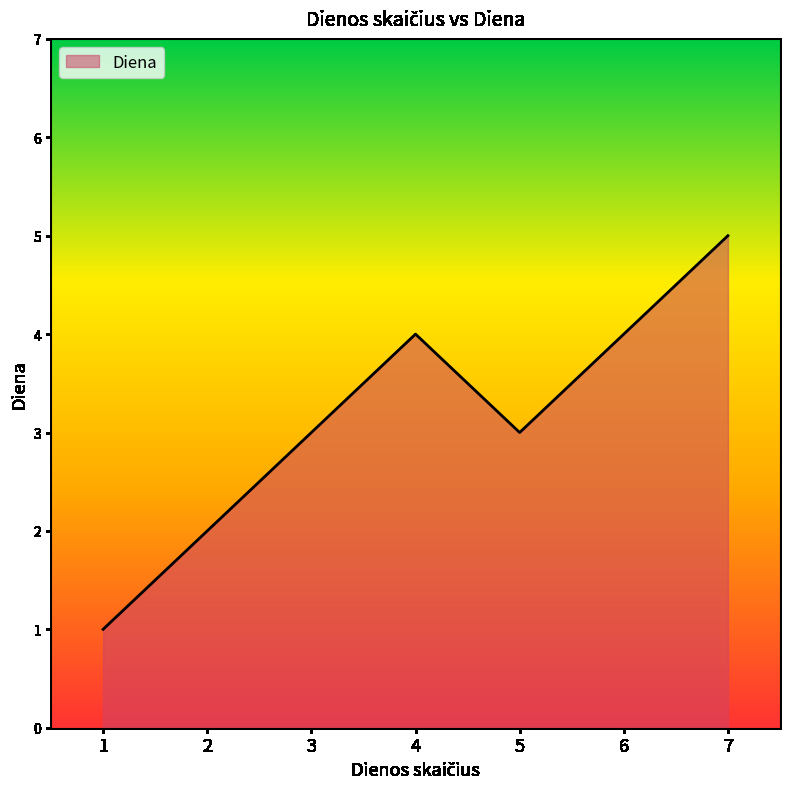

What is the ratio of the value at 6 to the value at 3?

1.3